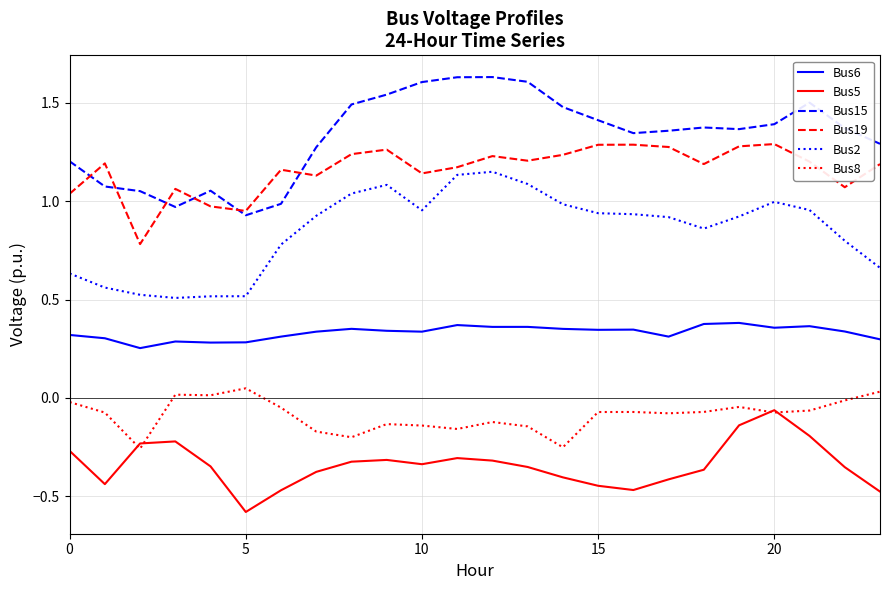

True or false: Bus5 and Bus19 intersect in this chart.

False